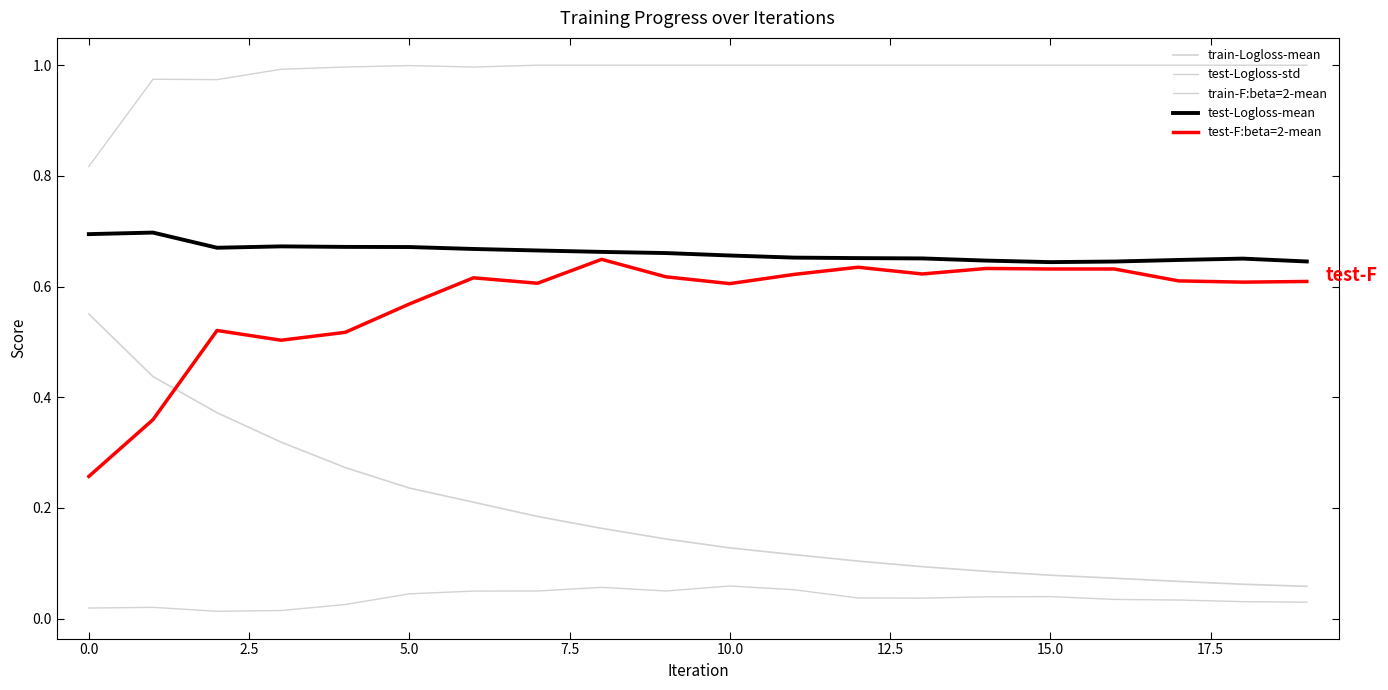

Is this an area chart (filled region under the line)?

No